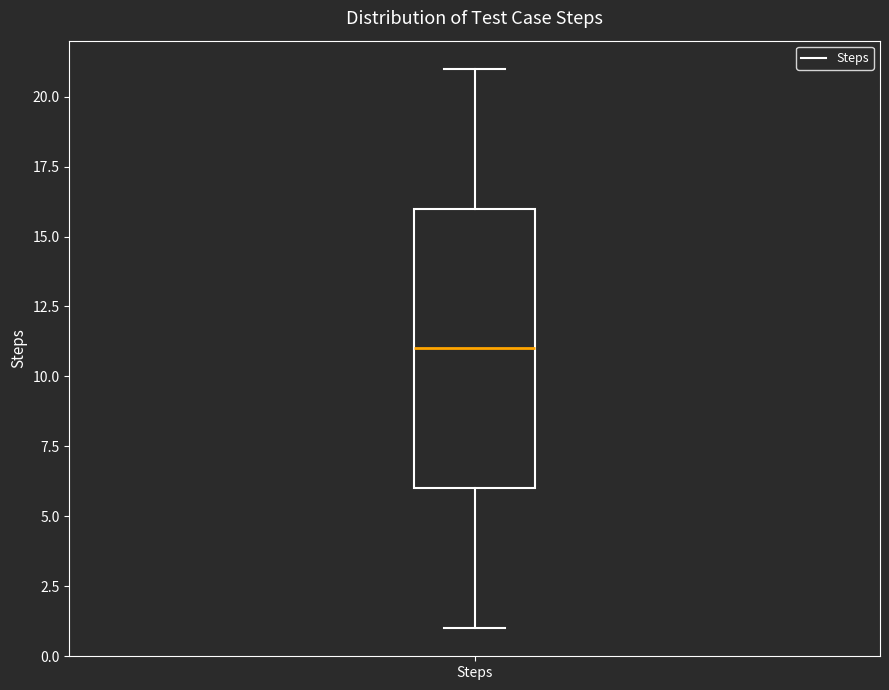

Where is the lower edge of the box for Steps on the y-axis? The values are not printed on the chart, so give them approximately, as read against the axis.

6